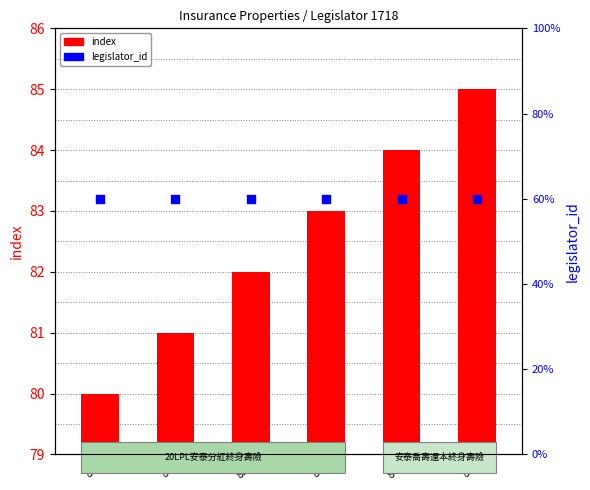

Is the value of index at 83 greater than the value of legislator_id at 82?

No